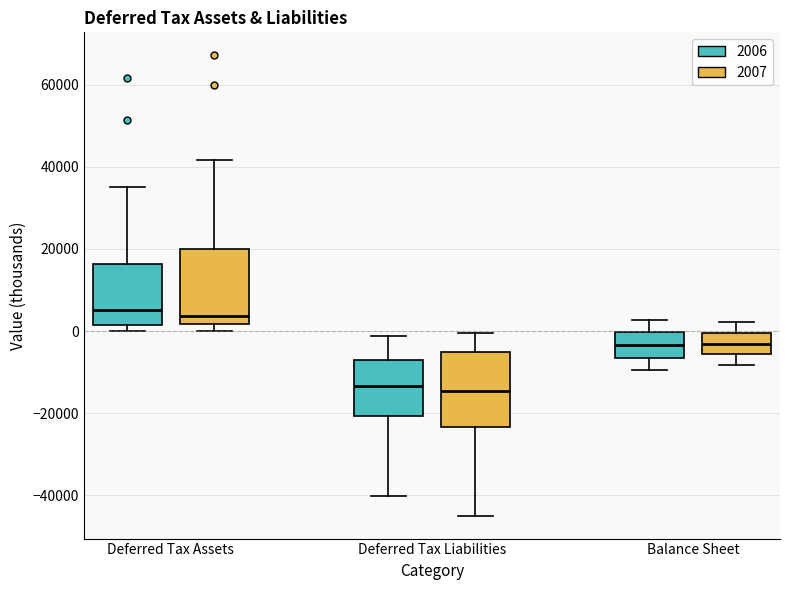

Reading left to right, read every box against the y-axis: the position of its median line, the range the box covers, and the ends of its whiskers. The values are not printed on the chart, so give them approximately, as read against the axis.

Deferred Tax Assets (2006): median 6000, box 2000 to 16000, whiskers 0 to 36000
Deferred Tax Assets (2007): median 4000, box 2000 to 20000, whiskers 0 to 42000
Deferred Tax Liabilities (2006): median -14000, box -20000 to -6000, whiskers -40000 to -2000
Deferred Tax Liabilities (2007): median -14000, box -24000 to -6000, whiskers -44000 to 0
Balance Sheet (2006): median -4000, box -6000 to 0, whiskers -10000 to 2000
Balance Sheet (2007): median -4000, box -6000 to 0, whiskers -8000 to 2000